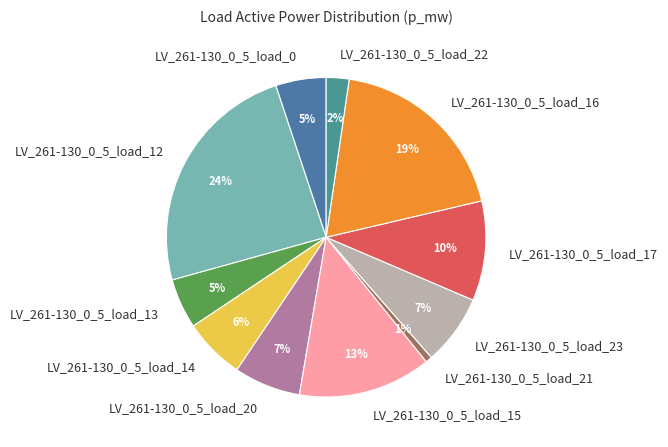

To the nearest percent, what portion does LV_261-130_0_5_load_17 represent?

10%